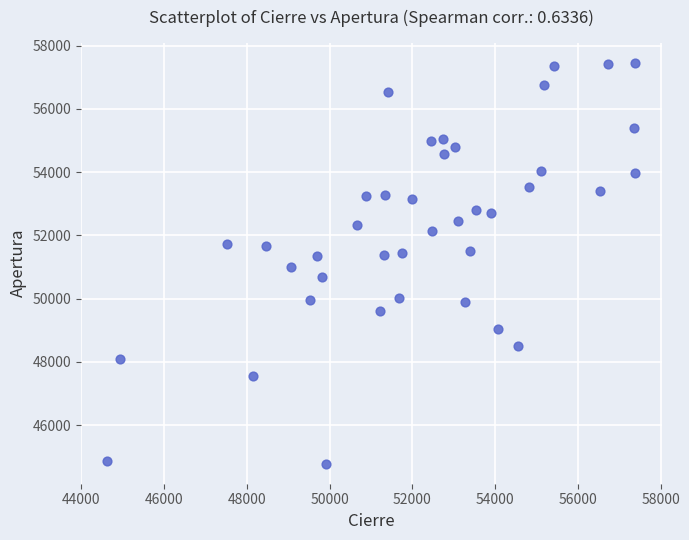

What is the range of X values (max minus min)?

12759.4